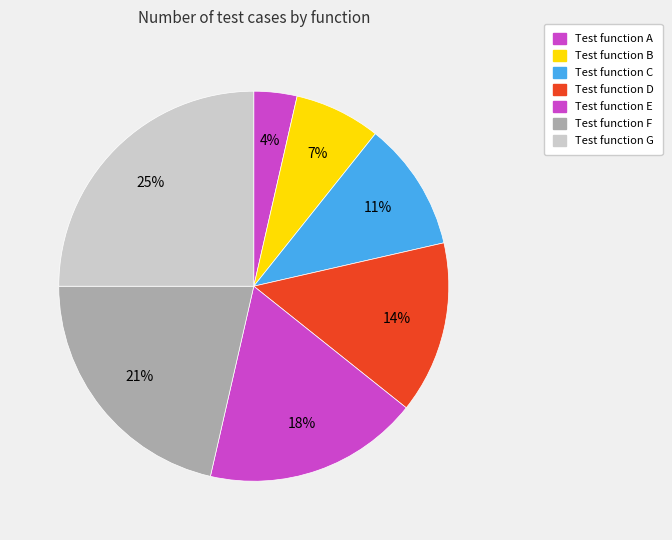

To the nearest percent, what portion does Test function F represent?

21%